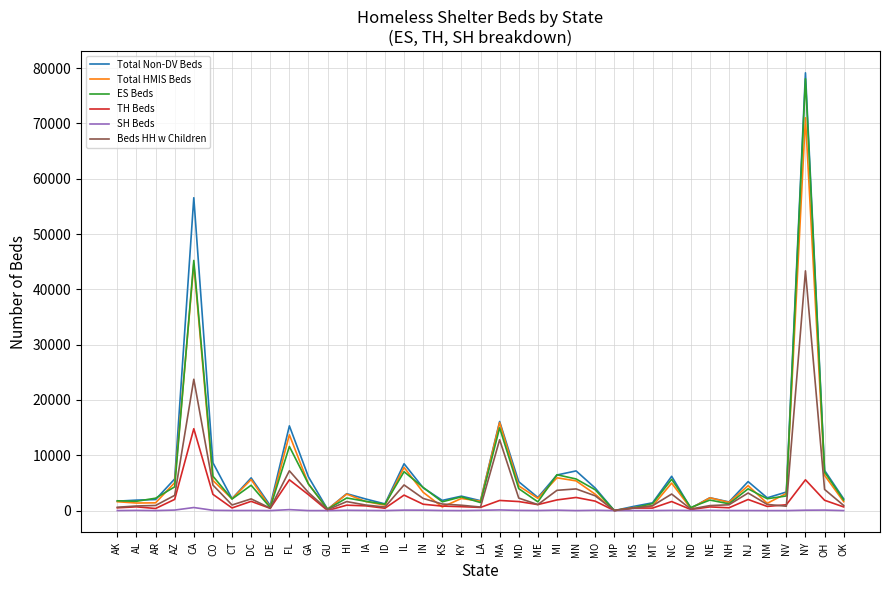

True or false: Total HMIS Beds has more than 2 points higher than both neighbors.

True